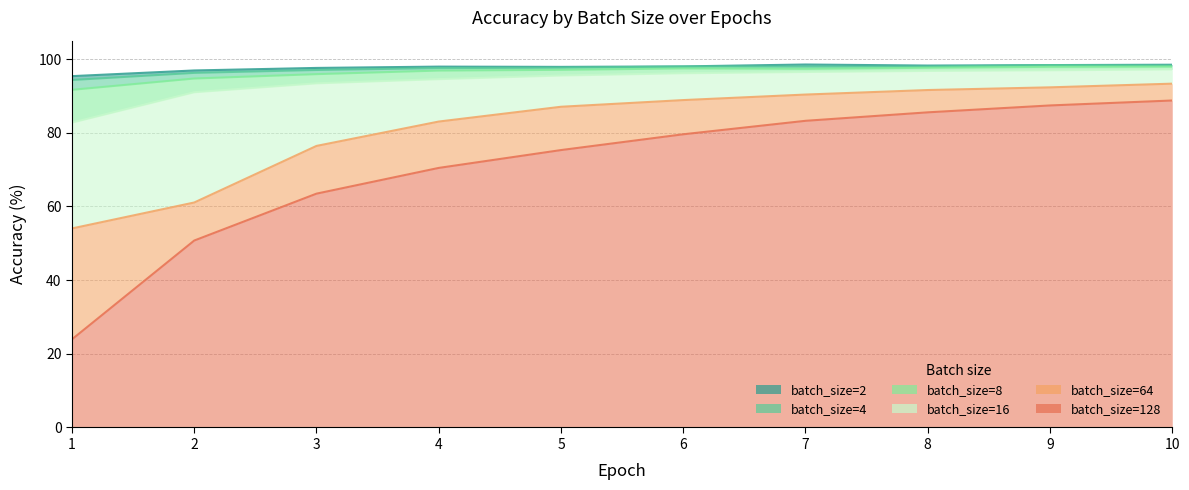

What is the difference between the maximum and minimum values in the batch_size=2 series?

3.2